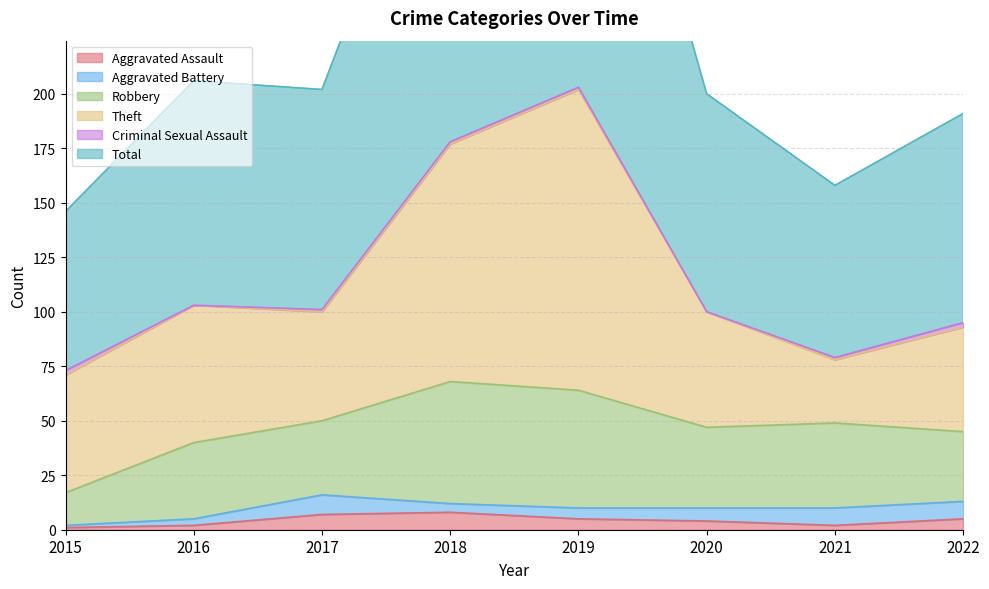

What is the sum of all Theft values?

544